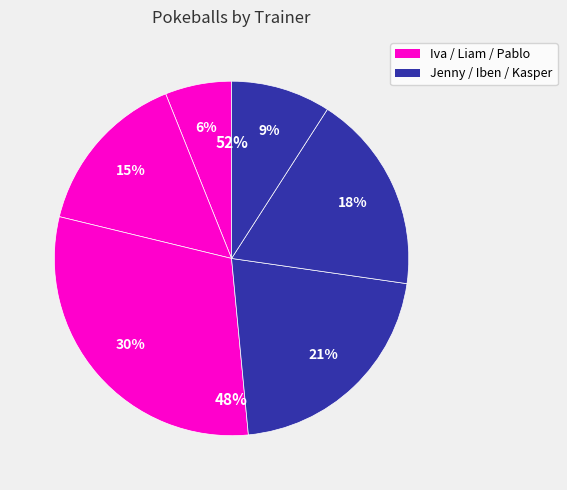

Is Pablo the majority of the pie?

No